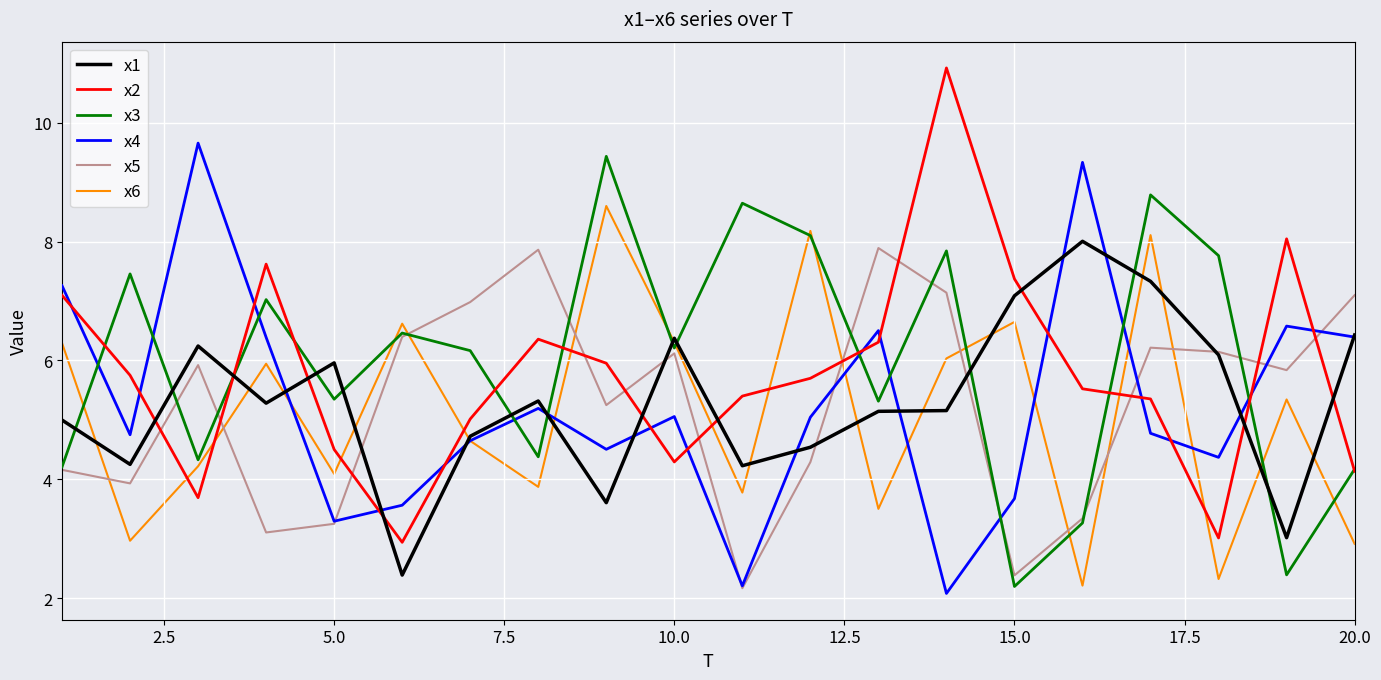

What is the highest value of the x5 series?

7.9